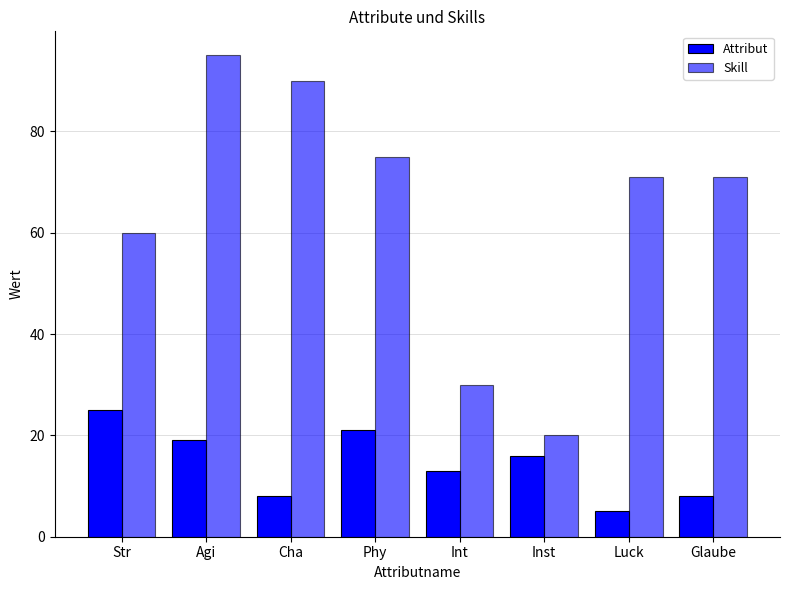

List the series in order of their peak value, lowest first.

Attribut, Skill